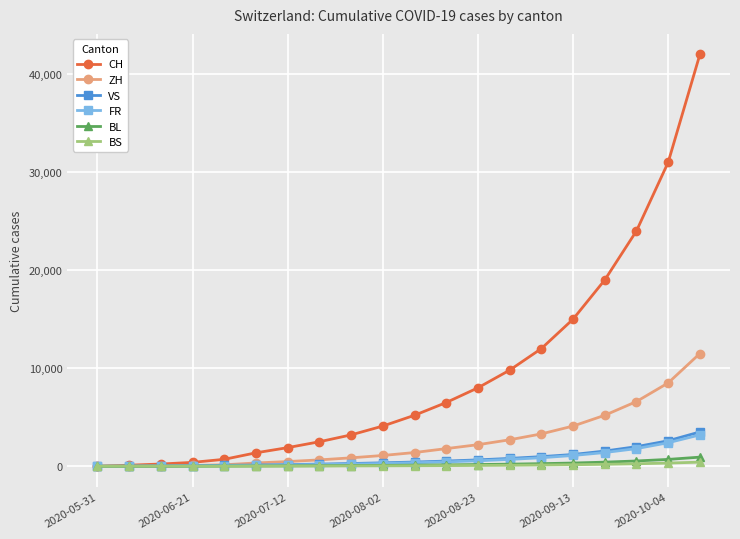

Count the number of data series in this chart.

6